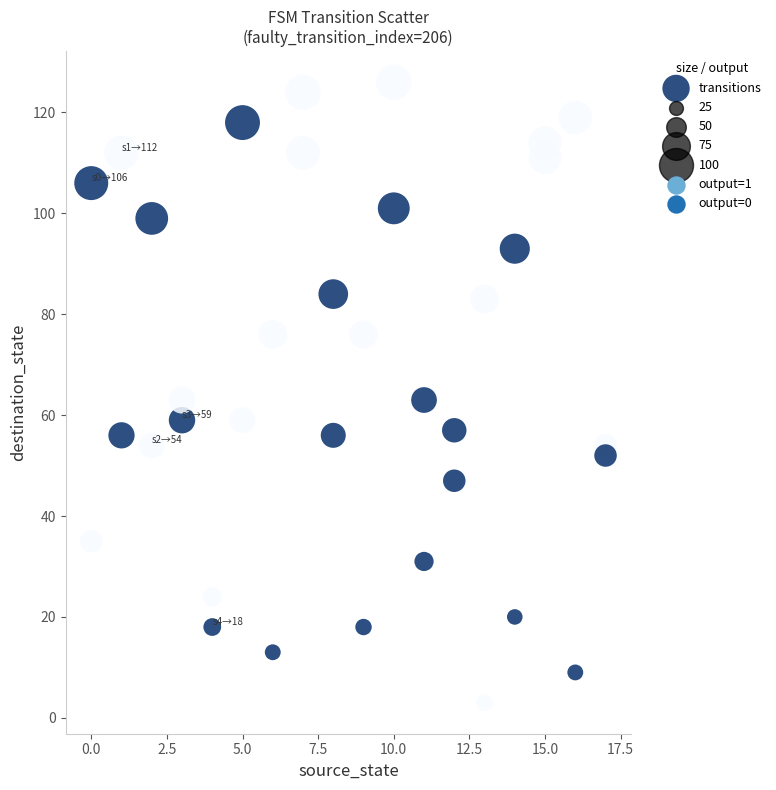

What is the range of Y values (max minus min)?

123